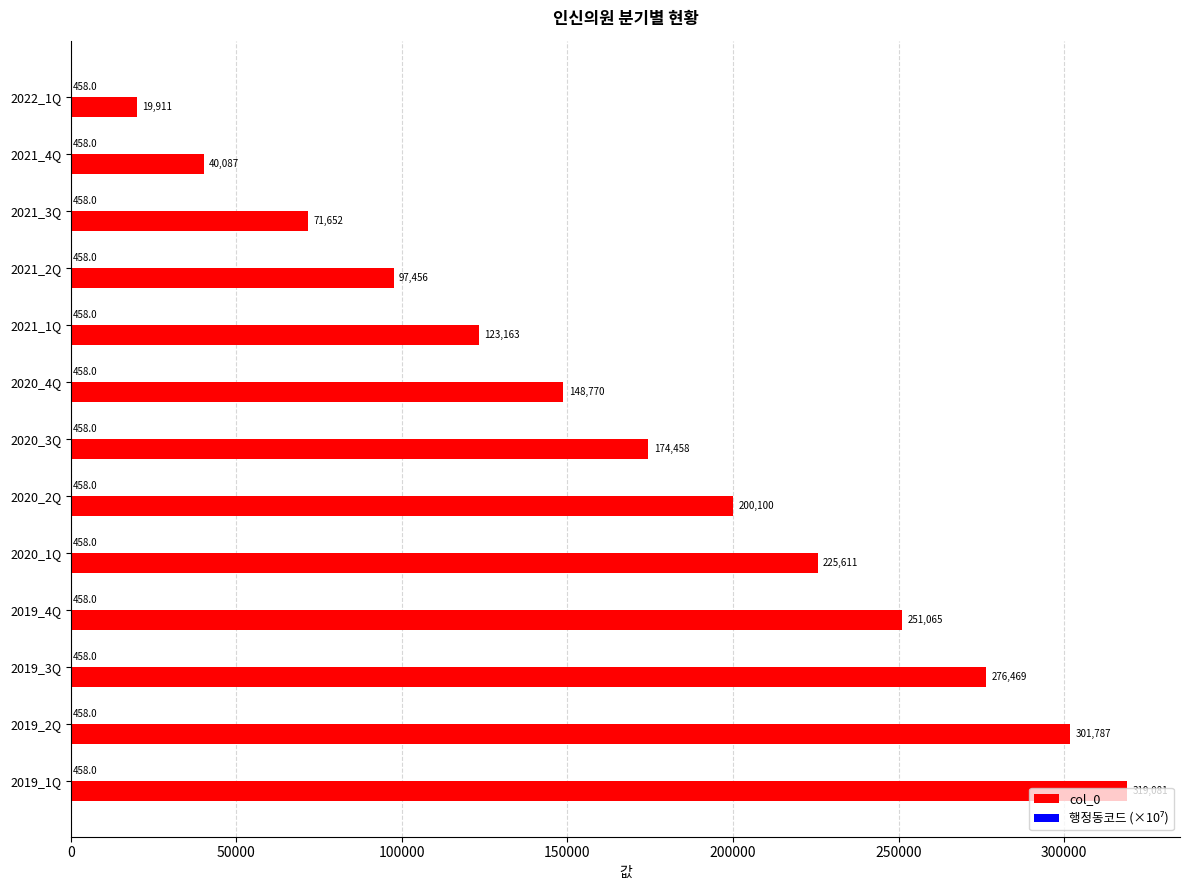

Which series changed the most between 2021_4Q and 2020_4Q?

col_0